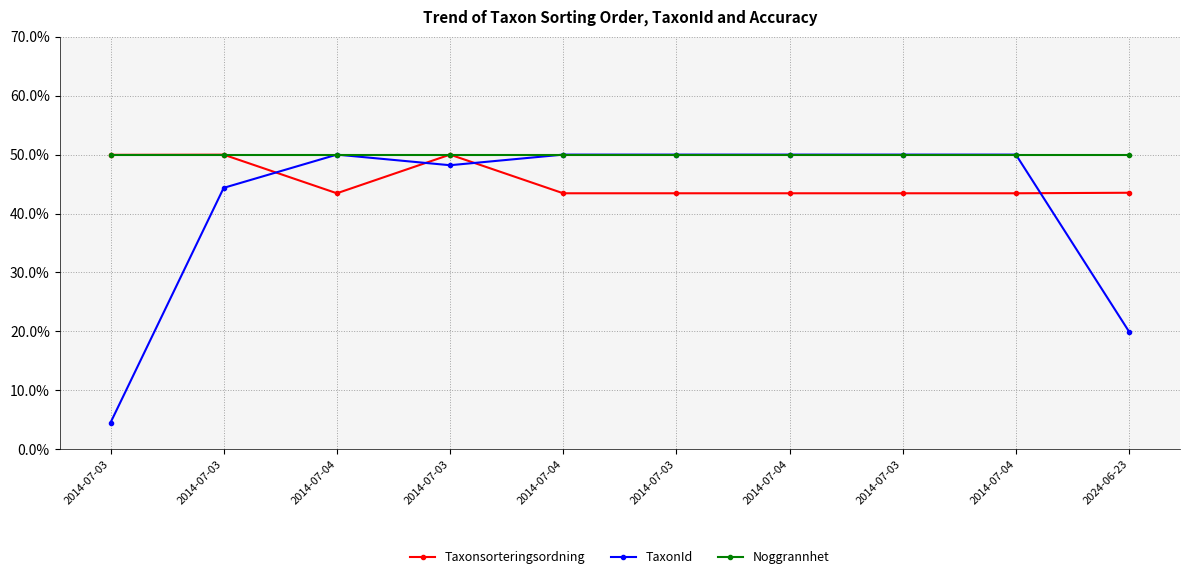

What is the approximate value of TaxonId at 2014-07-03?

44.4